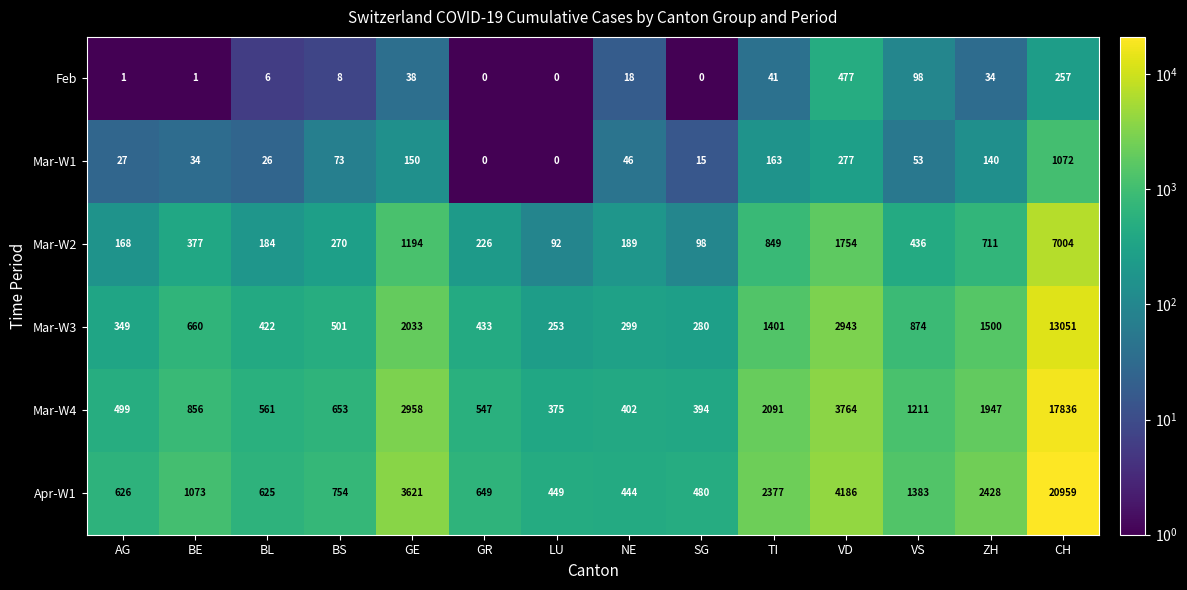

At CH, list the series in order from smallest to largest.

Feb, Mar-W1, Mar-W2, Mar-W3, Mar-W4, Apr-W1